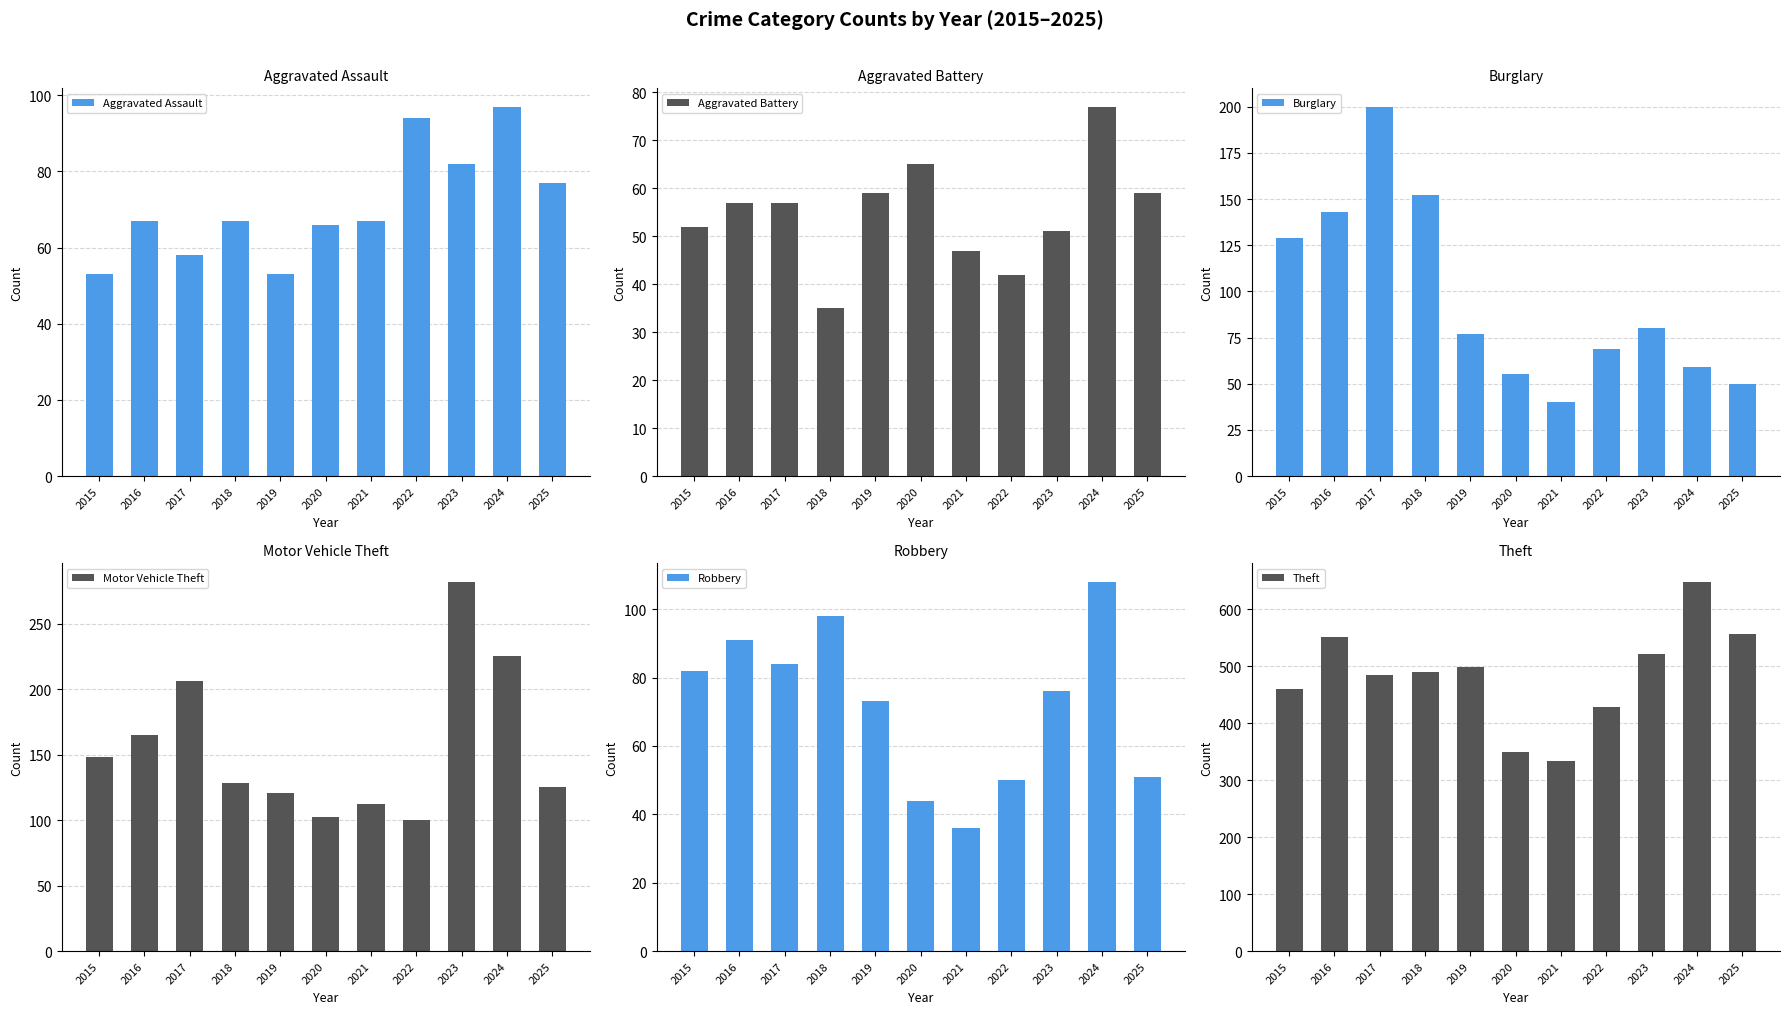

Reading left to right, transcribe all the data shown in this chart.

Aggravated Assault: 53	67	58	67	53	66	67	94	82	97	77
Aggravated Battery: 52	57	57	35	59	65	47	42	51	77	59
Burglary: 129	143	200	152	77	55	40	69	80	59	50
Motor Vehicle Theft: 148	165	206	128	121	102	112	100	282	225	125
Robbery: 82	91	84	98	73	44	36	50	76	108	51
Theft: 460	551	484	489	498	349	334	429	522	648	556